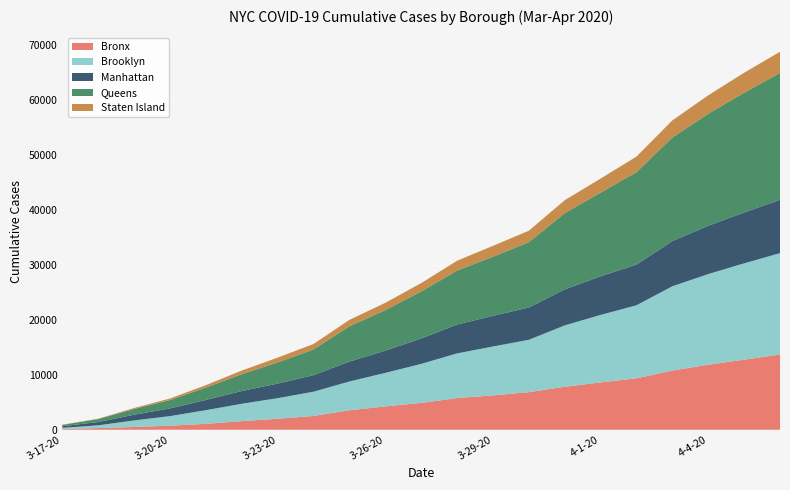

Reading right to left, transcribe all the data shown in this chart.

Bronx: 4-6-20=13680	4-5-20=12738	4-4-20=11820	4-3-20=10765	4-2-20=9343	4-1-20=8607	3-31-20=7814	3-30-20=6830	3-29-20=6250	3-28-20=5752	3-27-20=4880	3-26-20=4243	3-25-20=3542	3-24-20=2505	3-23-20=1999	3-22-20=1564	3-21-20=1071	3-20-20=736	3-19-20=496	3-18-20=303	3-17-20=106
Brooklyn: 4-6-20=18434	4-5-20=17520	4-4-20=16488	4-3-20=15327	4-2-20=13290	4-1-20=12274	3-31-20=11160	3-30-20=9521	3-29-20=8887	3-28-20=8129	3-27-20=7091	3-26-20=6095	3-25-20=5232	3-24-20=4407	3-23-20=3742	3-22-20=3154	3-21-20=2484	3-20-20=1740	3-19-20=1195	3-18-20=505	3-17-20=236
Manhattan: 4-6-20=9691	4-5-20=9251	4-4-20=8781	4-3-20=8222	4-2-20=7398	4-1-20=7022	3-31-20=6539	3-30-20=5877	3-29-20=5582	3-28-20=5237	3-27-20=4627	3-26-20=4046	3-25-20=3616	3-24-20=3013	3-23-20=2646	3-22-20=2324	3-21-20=1863	3-20-20=1402	3-19-20=1038	3-18-20=590	3-17-20=290
Queens: 4-6-20=23083	4-5-20=21781	4-4-20=20371	4-3-20=18823	4-2-20=16819	4-1-20=15217	3-31-20=13869	3-30-20=11868	3-29-20=10737	3-28-20=9831	3-27-20=8529	3-26-20=7362	3-25-20=6420	3-24-20=4667	3-23-20=3848	3-22-20=3050	3-21-20=2254	3-20-20=1514	3-19-20=1042	3-18-20=533	3-17-20=248
Staten Island: 4-6-20=3851	4-5-20=3628	4-4-20=3355	4-3-20=3117	4-2-20=2822	4-1-20=2552	3-31-20=2354	3-30-20=2091	3-29-20=1984	3-28-20=1781	3-27-20=1534	3-26-20=1330	3-25-20=1166	3-24-20=999	3-23-20=877	3-22-20=666	3-21-20=437	3-20-20=285	3-19-20=179	3-18-20=77	3-17-20=42